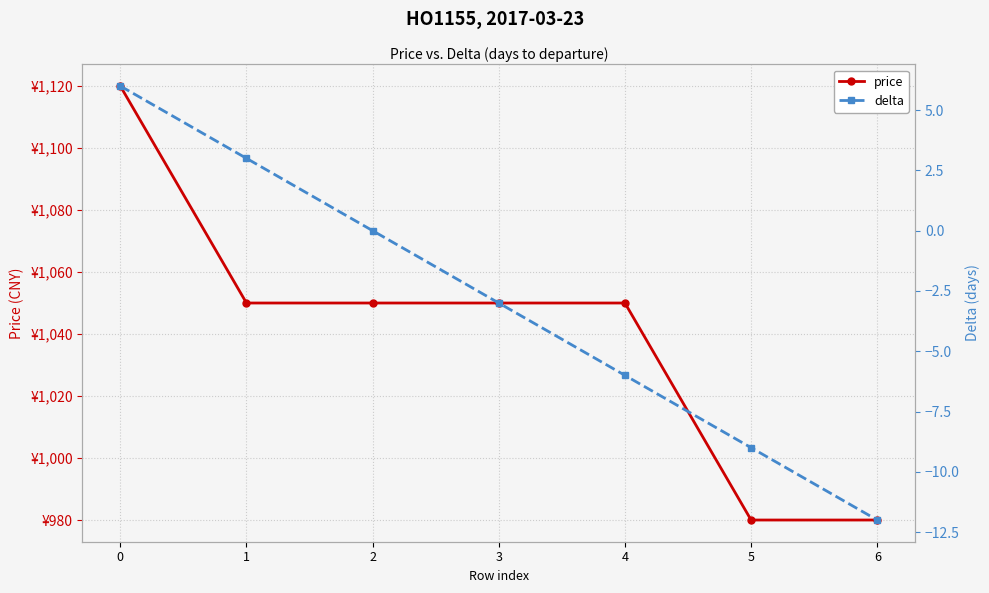

Reading right to left, extract all data points from this chart.

price: 6=980	5=980	4=1050	3=1050	2=1050	1=1050	0=1120
delta: 6=-12	5=-9	4=-6	3=-3	2=0	1=3	0=6